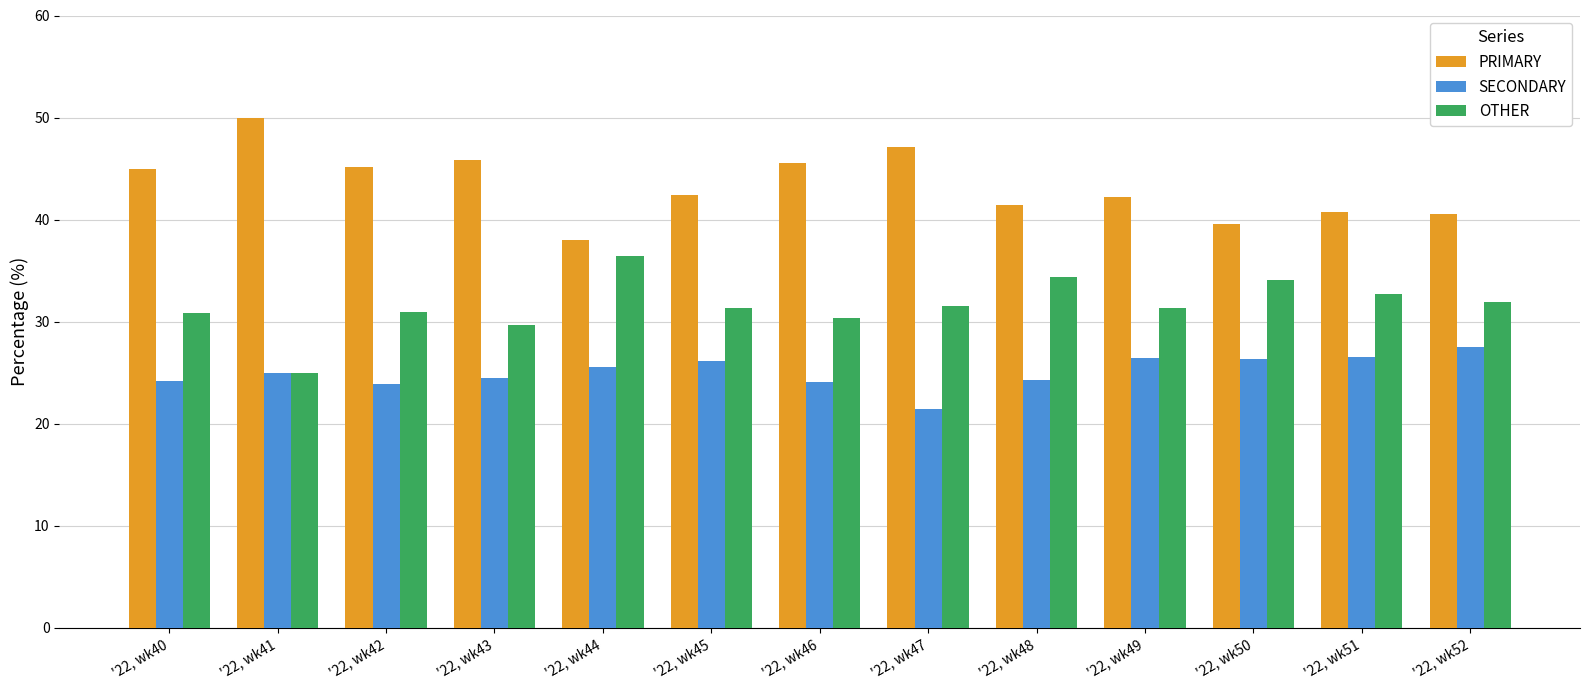

What is the spread (max minus min) of values at '22, wk43?

21.4